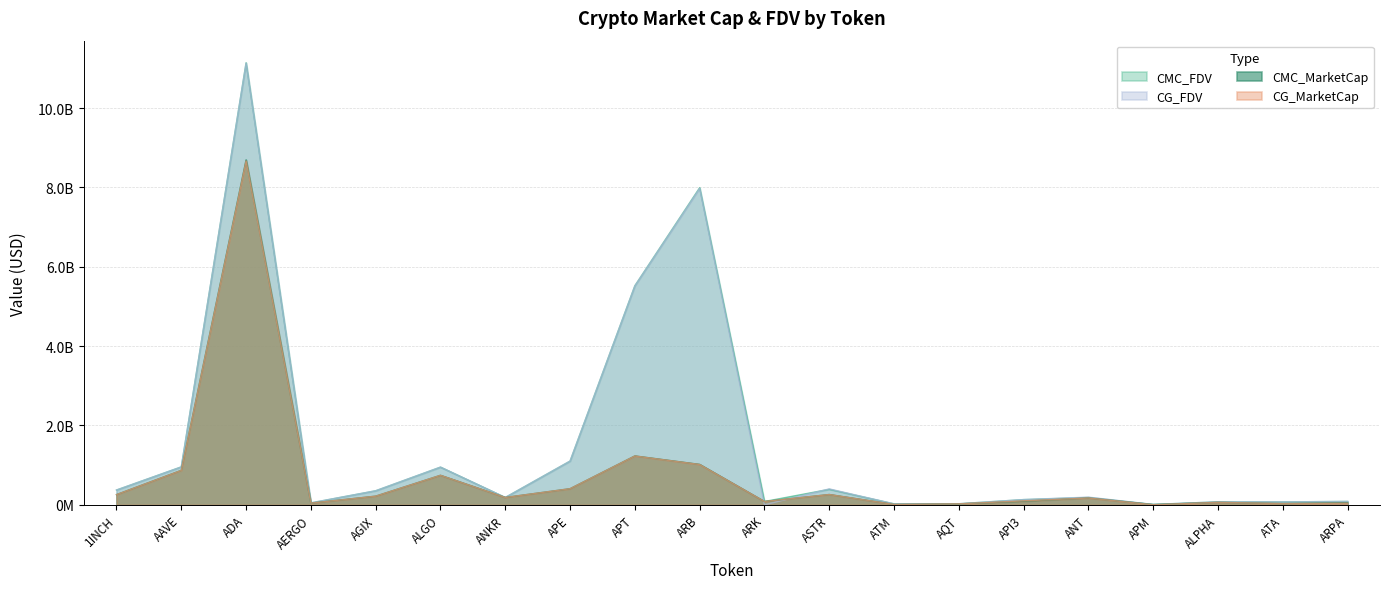

What is the spread (max minus min) of values at AERGO?

6018666.8